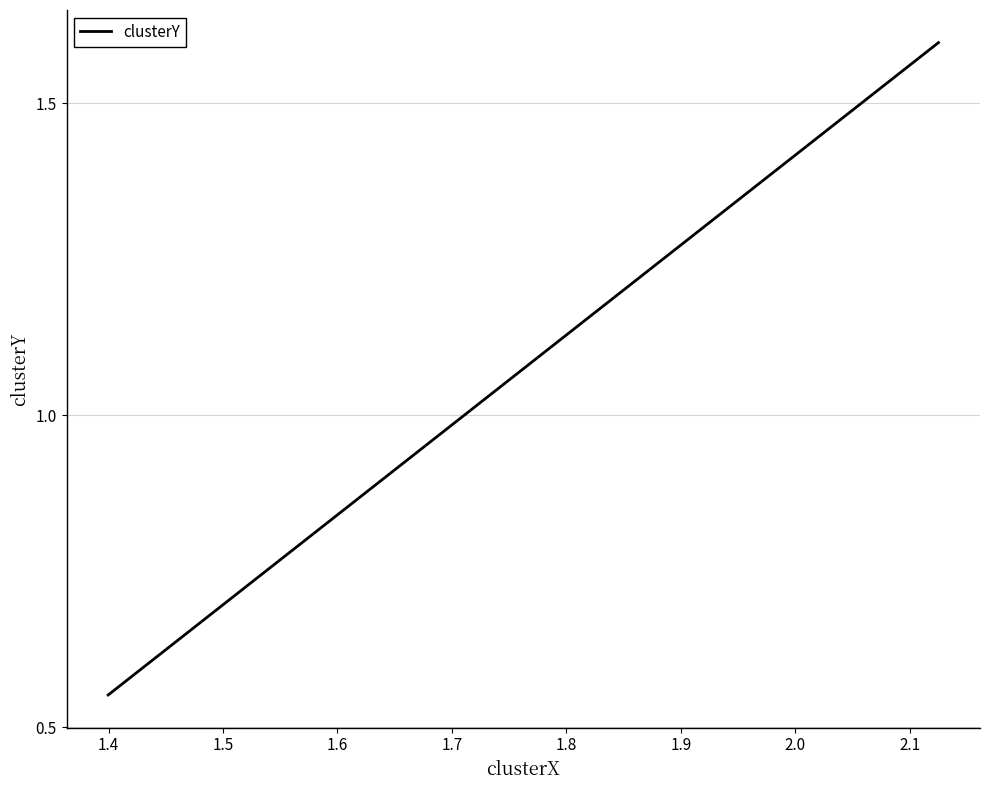

How many distinct data groups are displayed?

1